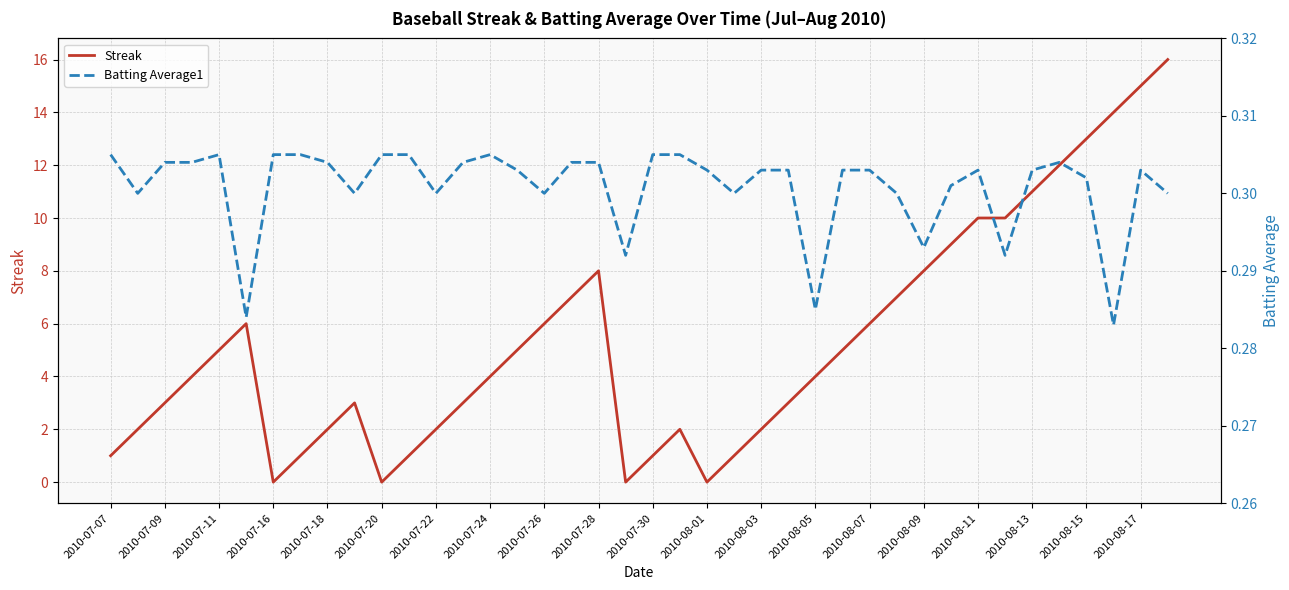

At how many categories does at least one series exceed 0?

40